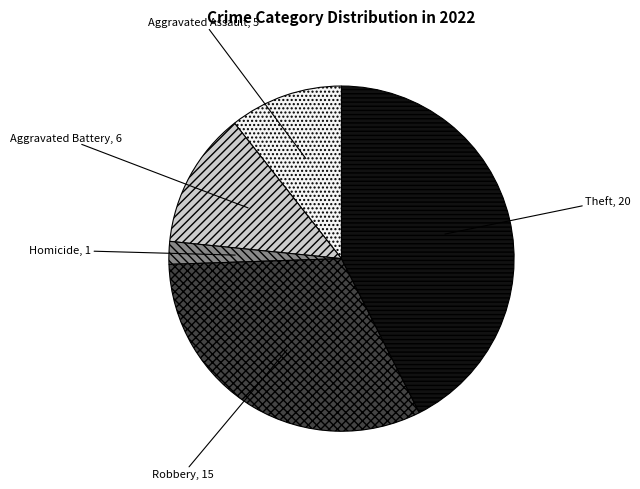

Rank the categories by value from highest to lowest.

Theft, Robbery, Aggravated Battery, Aggravated Assault, Homicide